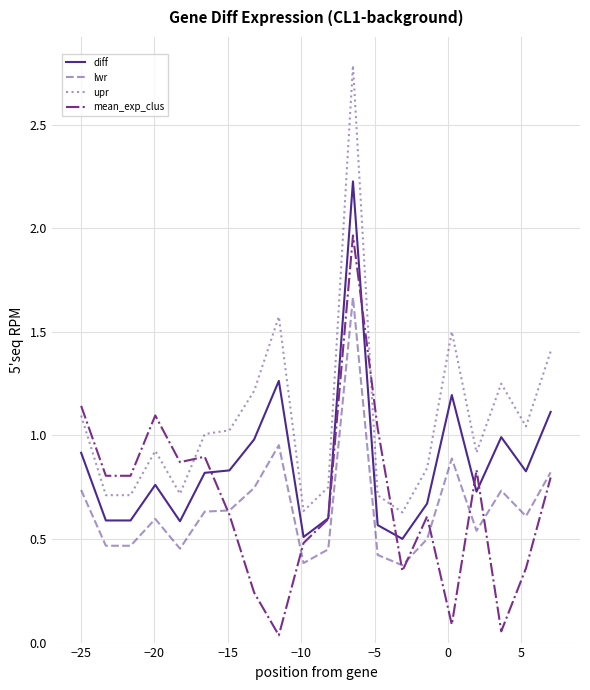

What is the highest value of the diff series?

2.2